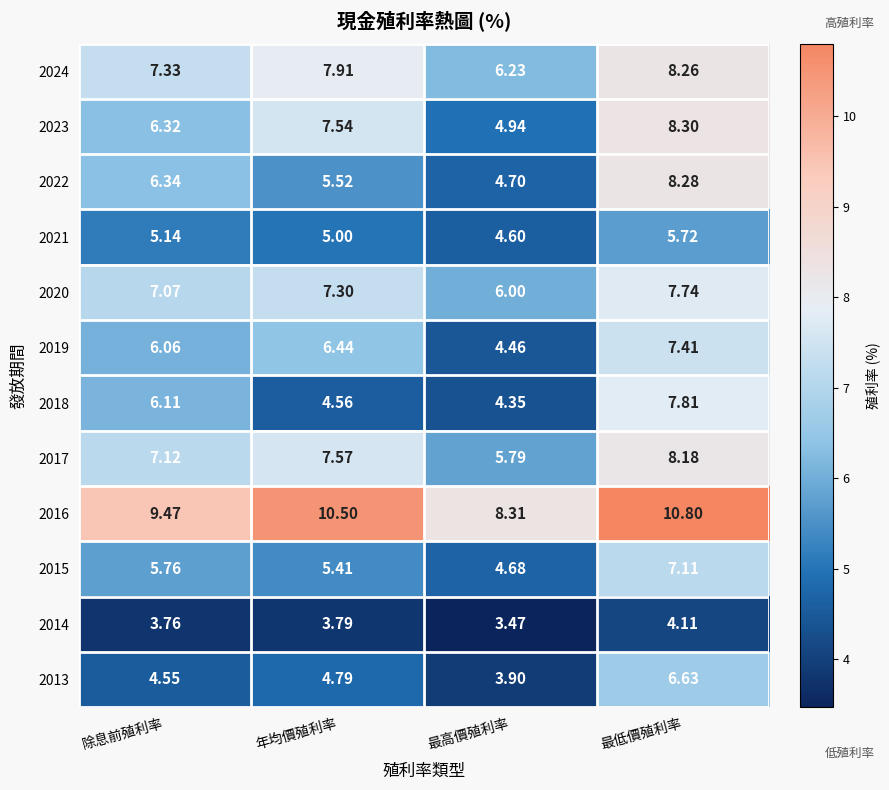

What is the total value across all series at 除息前殖利率?

75.0